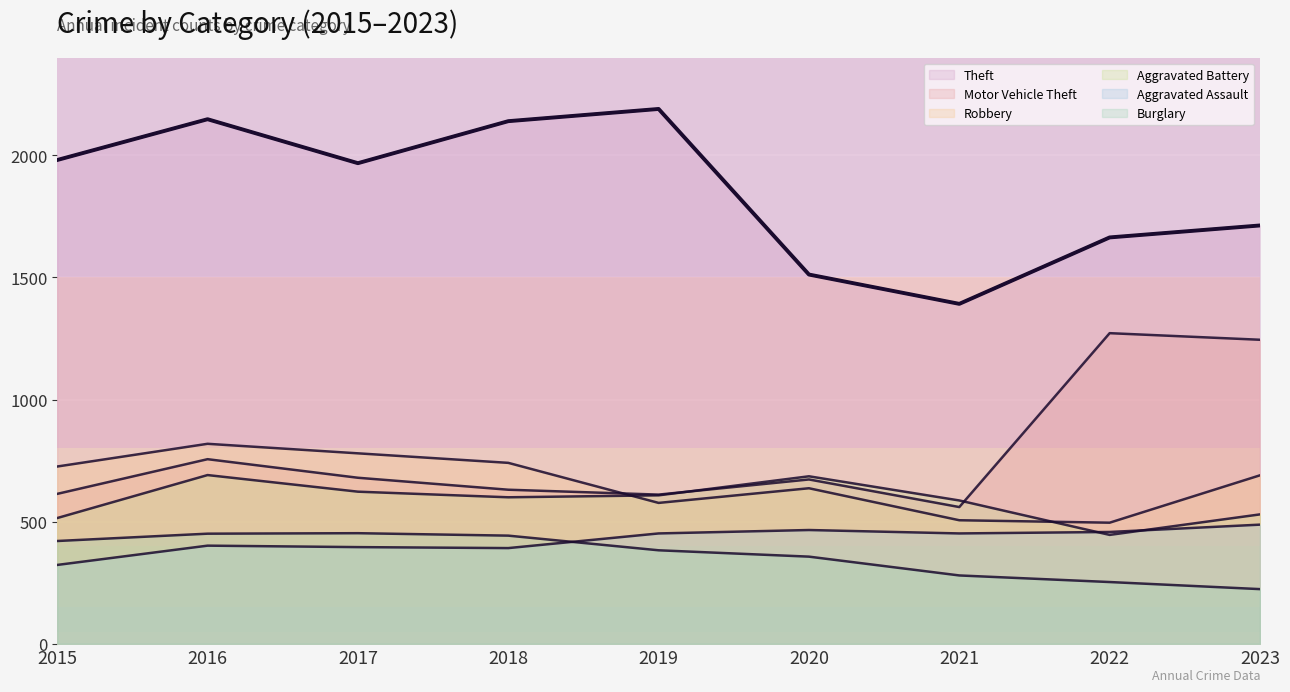

What is the value of the Theft point at the 5th from the left?

2190